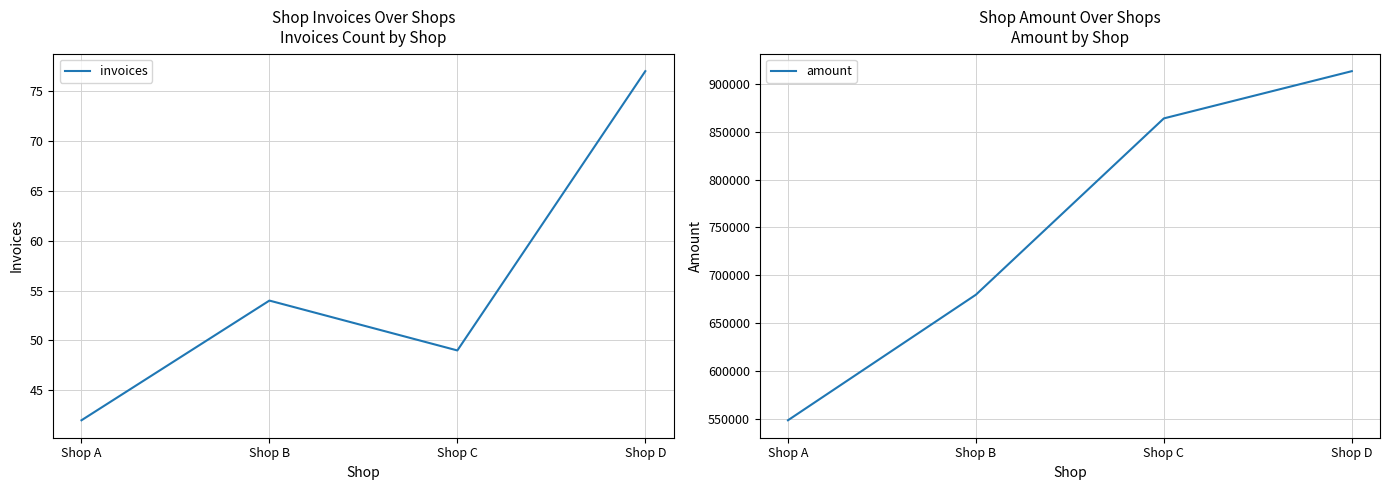

At which label does amount reach its peak?

Shop D